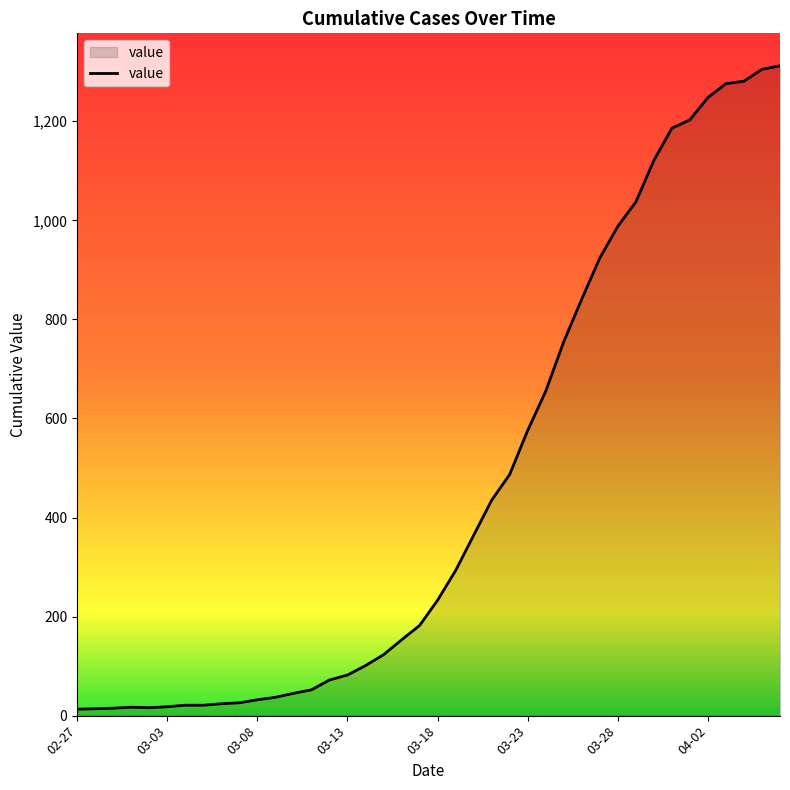

What is the value of the 26th point from the left?

576